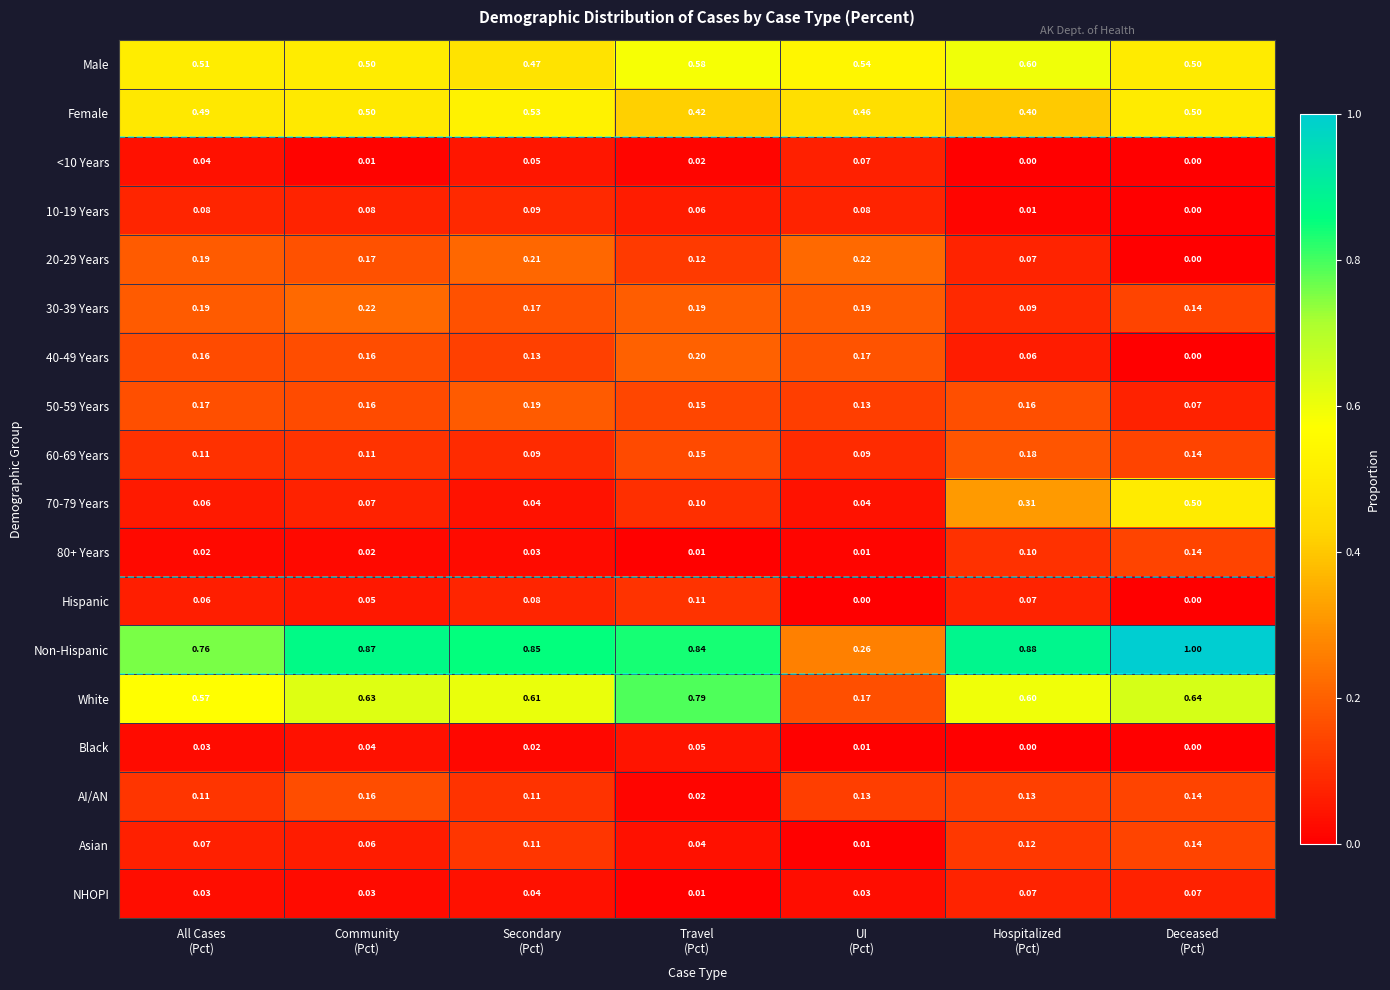

Which series has the widest spread of values?

Non-Hispanic